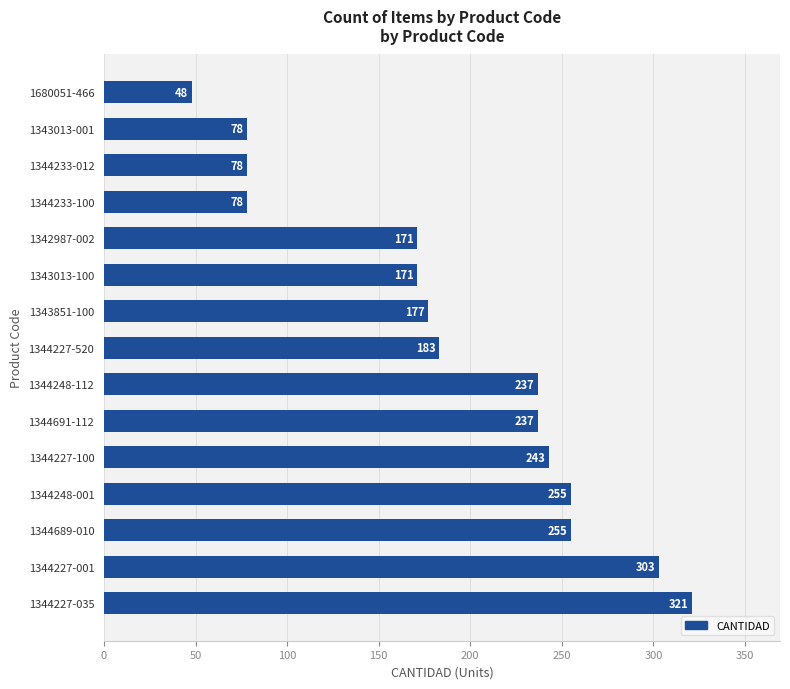

Between 1342987-002 and 1343013-001, which is larger?

1342987-002